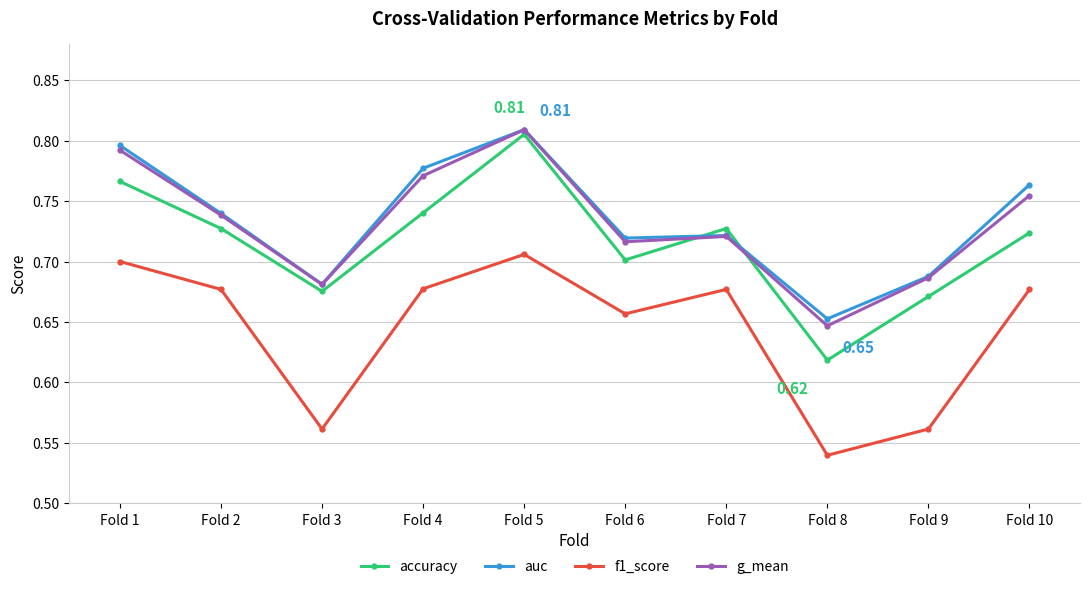

What are all the series names shown in the legend?

accuracy, auc, f1_score, g_mean